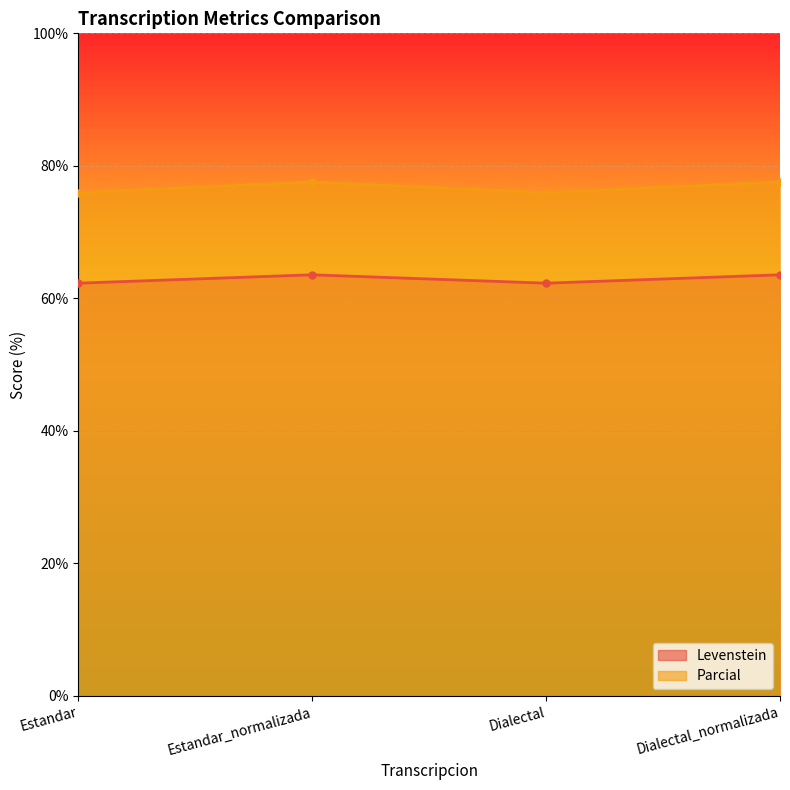

At Dialectal, list the series in order from smallest to largest.

Levenstein, Parcial